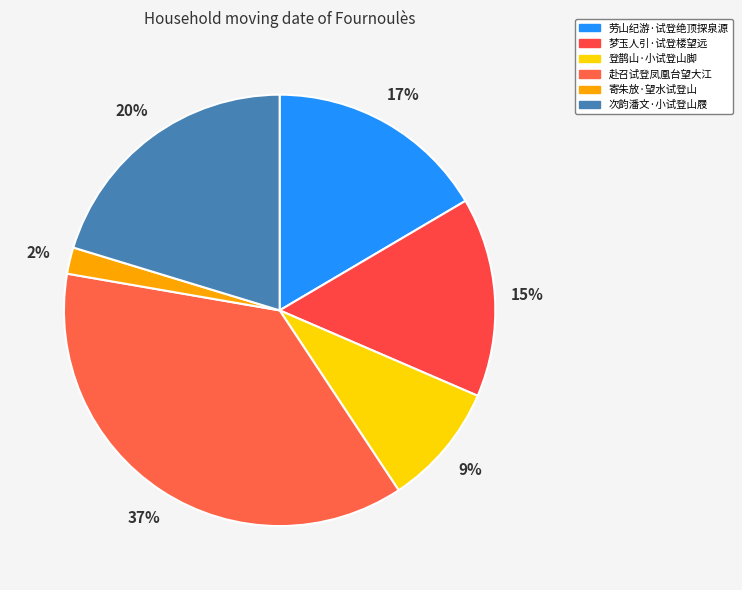

To the nearest percent, what portion does 寄朱放·望水试登山 represent?

2%